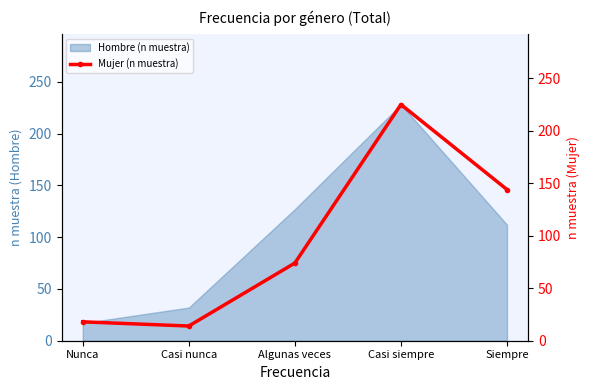

True or false: Hombre (n muestra) has a value of 38 at Algunas veces.

False